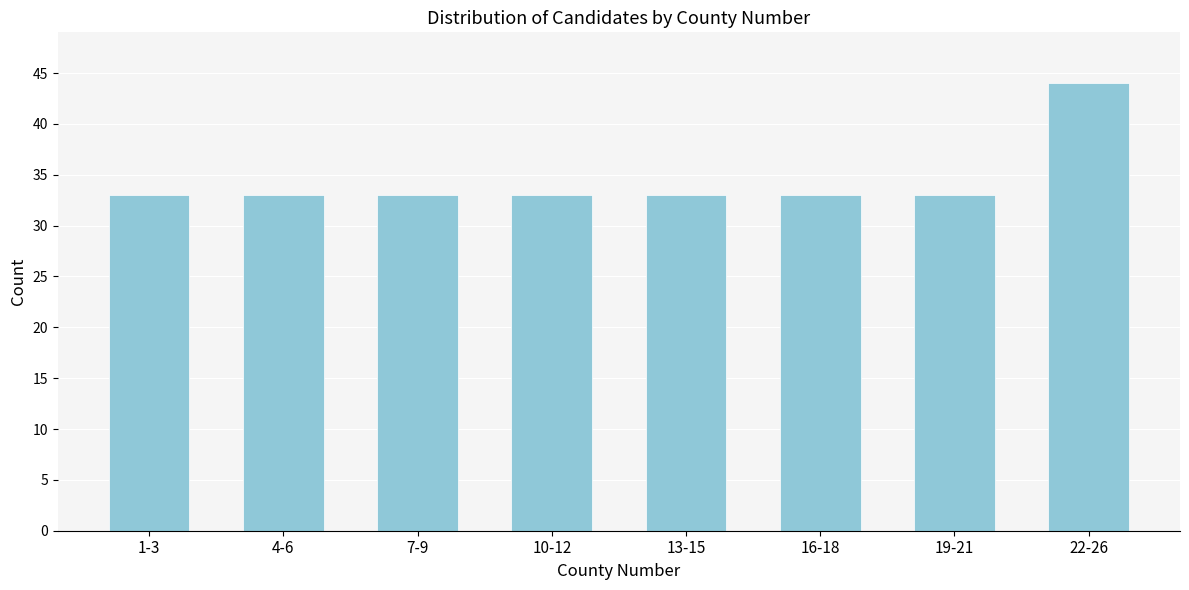

Reading right to left, extract all data points from this chart.

44	33	33	33	33	33	33	33